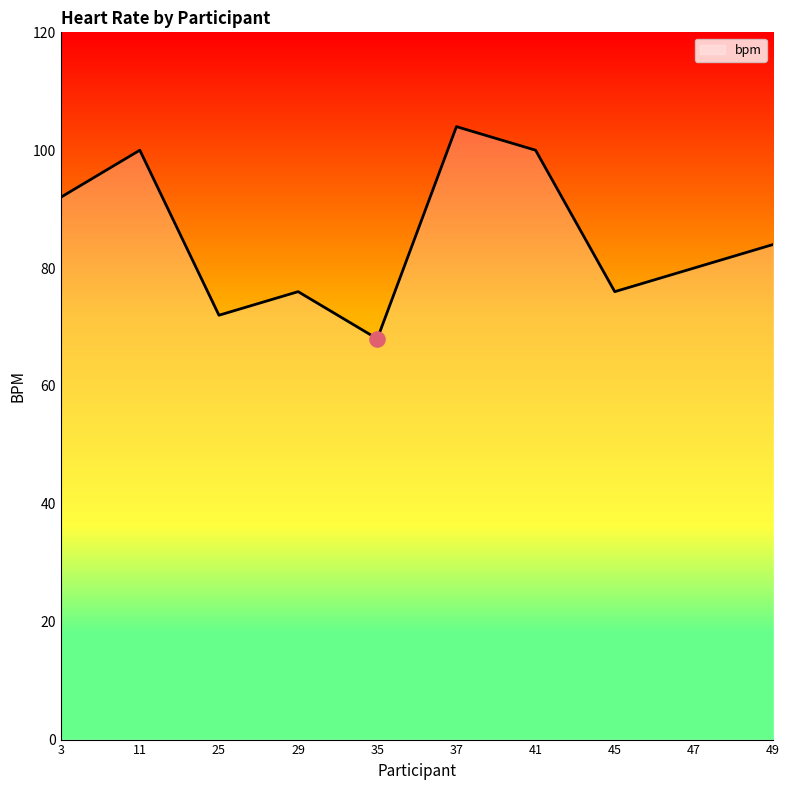

Which has a higher value, 29 or 25?

29